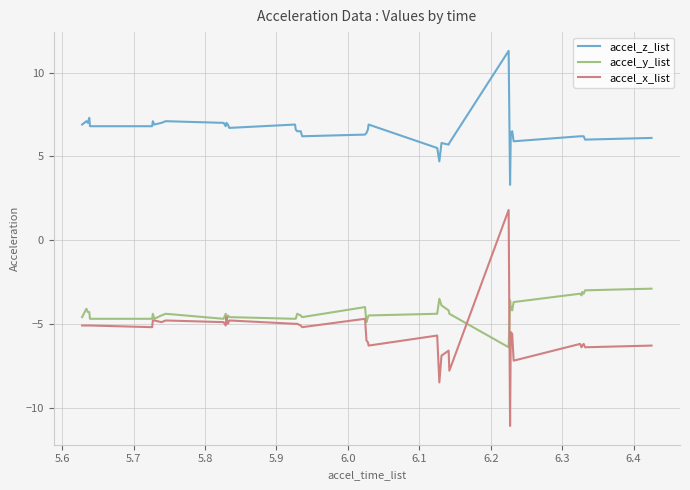

List the series in order of their peak value, highest first.

accel_z_list, accel_x_list, accel_y_list